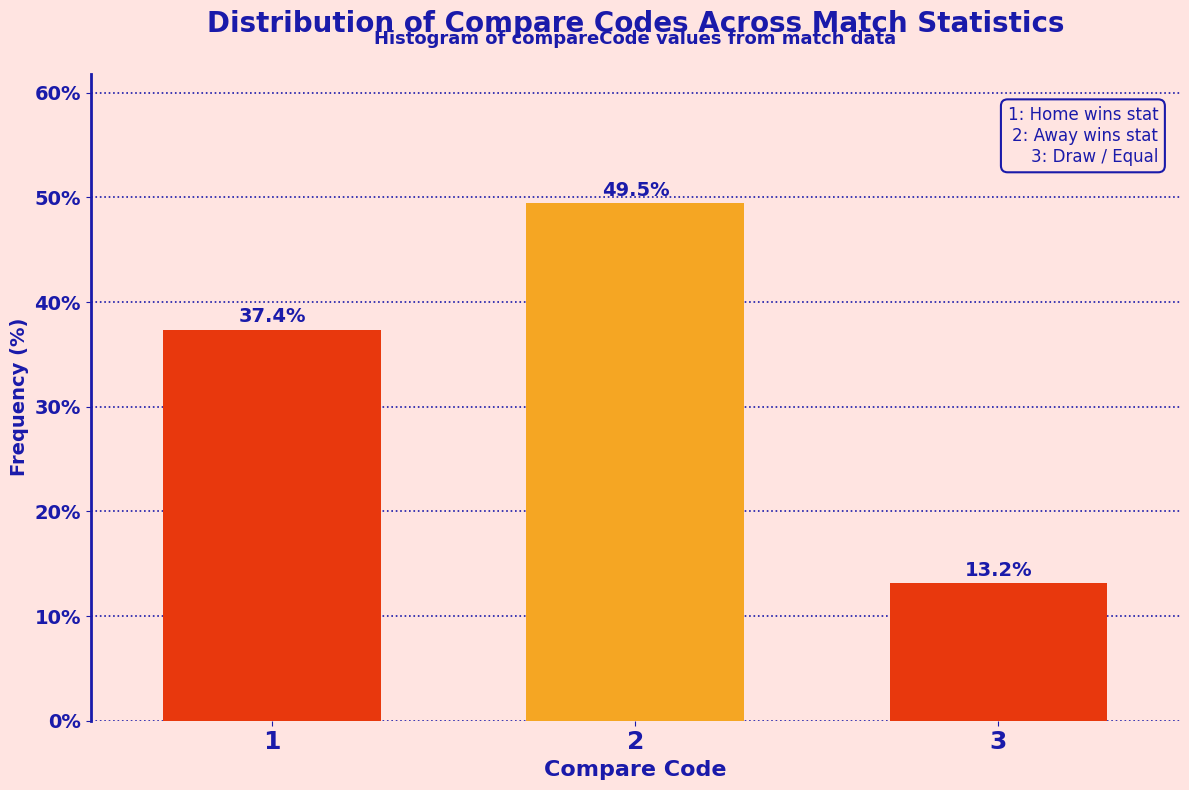

Reading right to left, what are all the values shown in this chart?

13.2	49.5	37.4